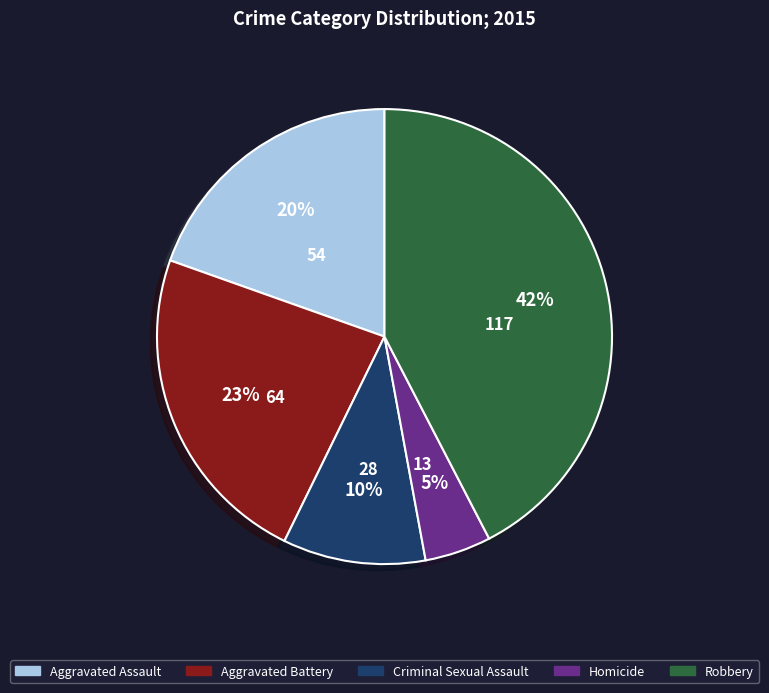

Which has a higher value, Aggravated Assault or Robbery?

Robbery